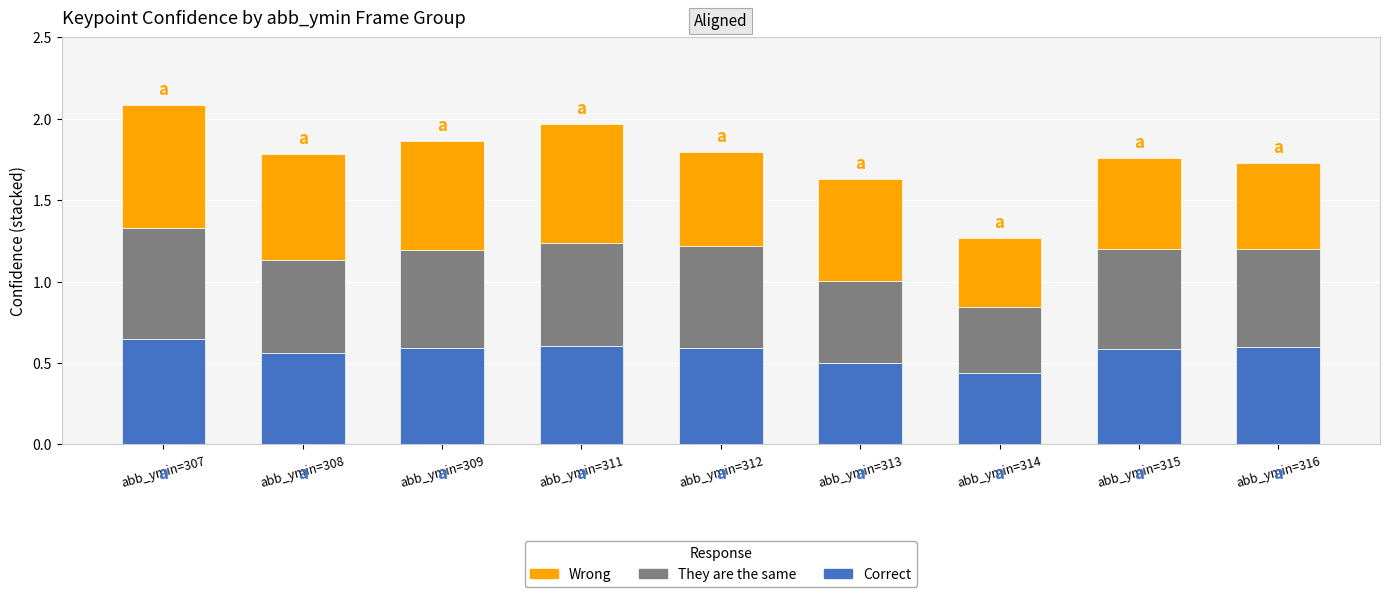

What is the total value across all series at abb_ymin=308?

1.8